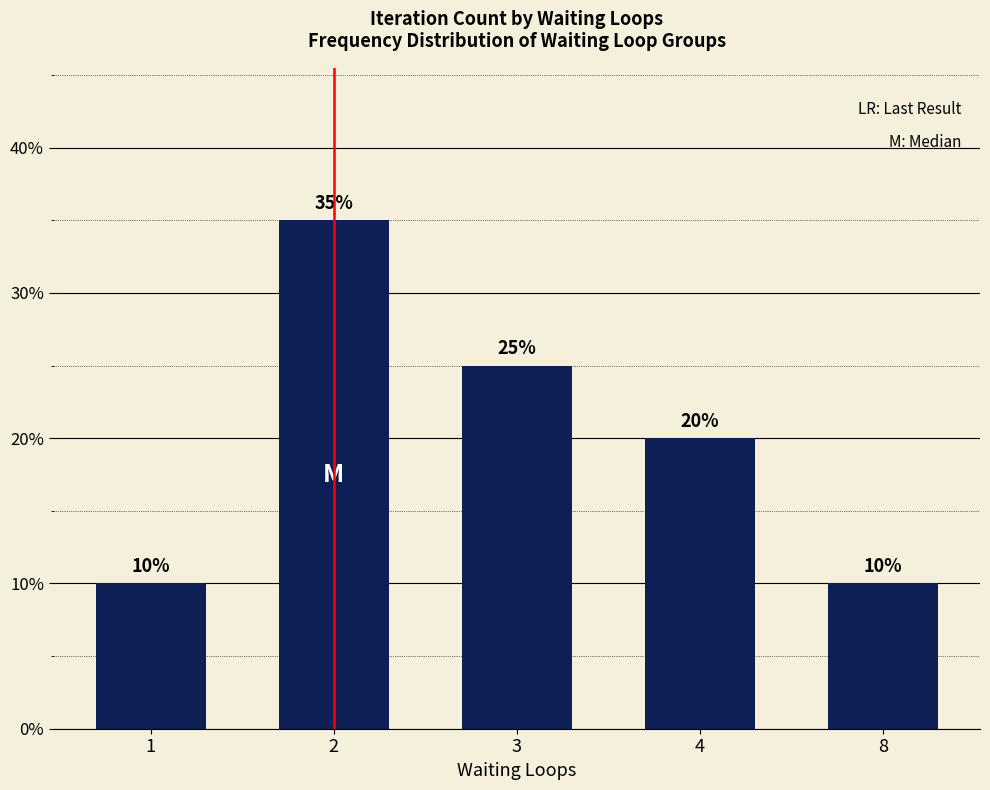

Which category has the highest value across all series?

2